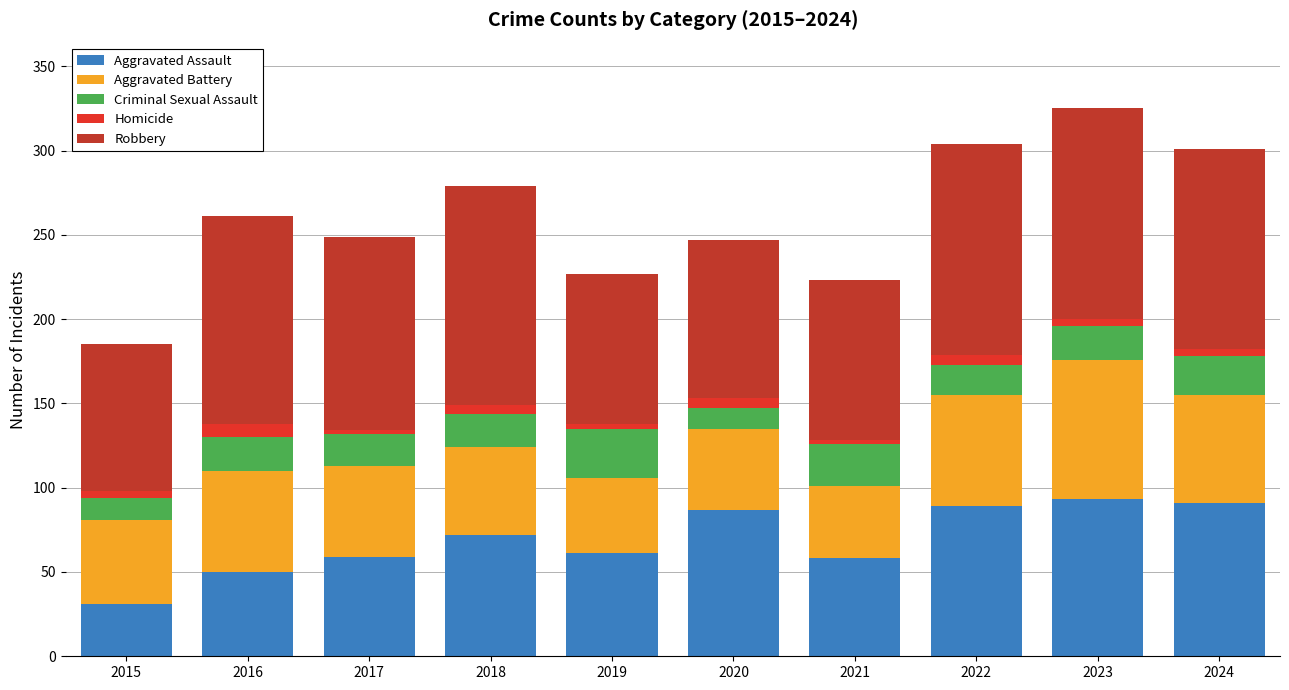

Does the chart contain stacked bars?

Yes